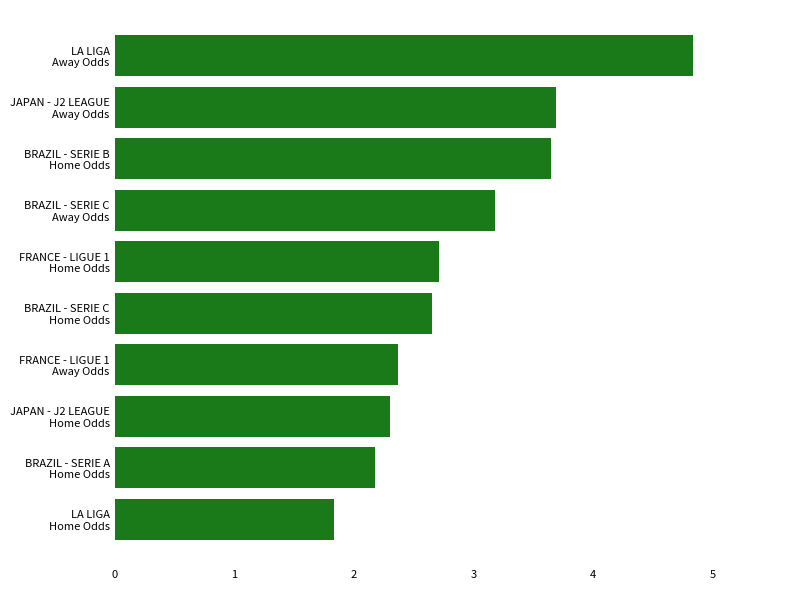

What is the sum of all values?

29.4